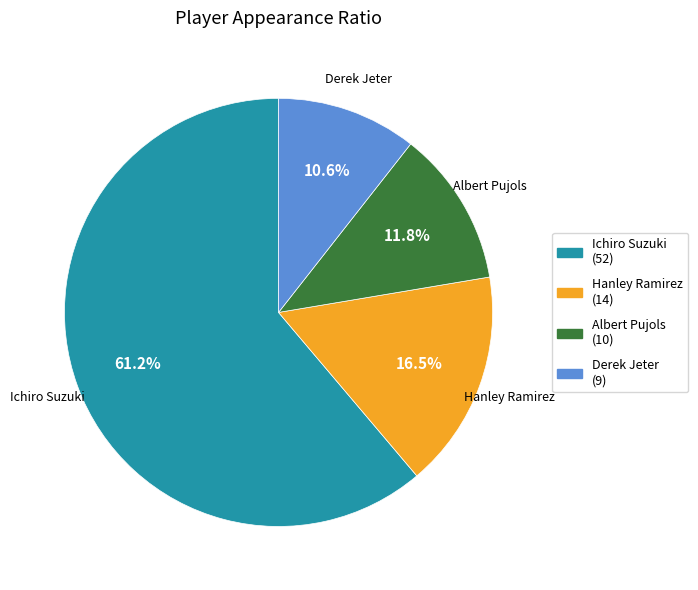

What is the majority slice?

Ichiro Suzuki